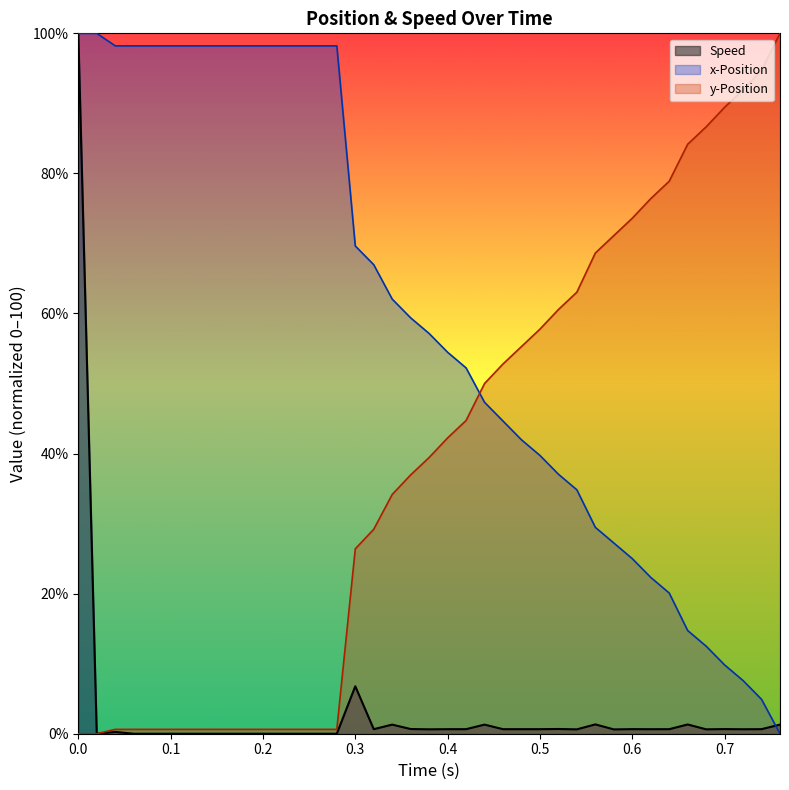

Which series has the largest range (max minus min)?

Speed